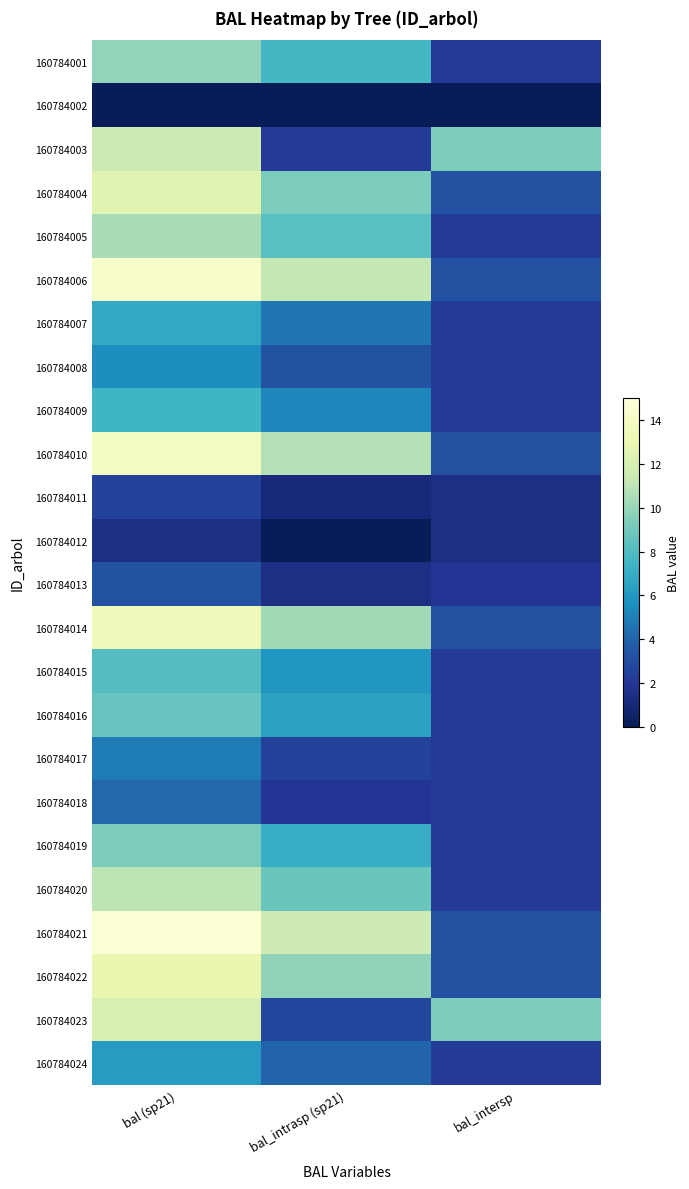

At which category is the sum across all series the highest?

bal (sp21)